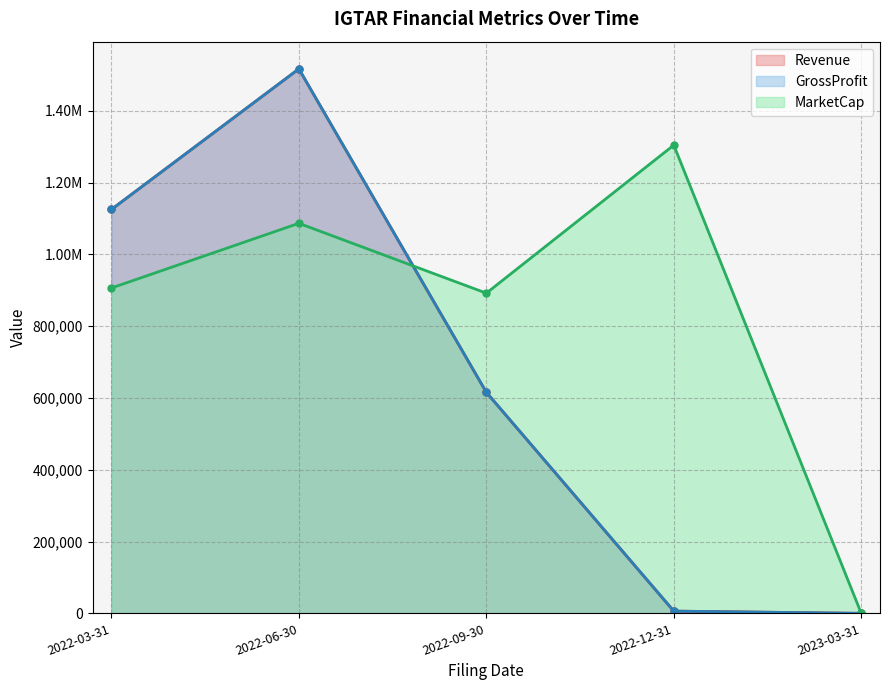

What is the label of the 4th point from the left?

2022-12-31